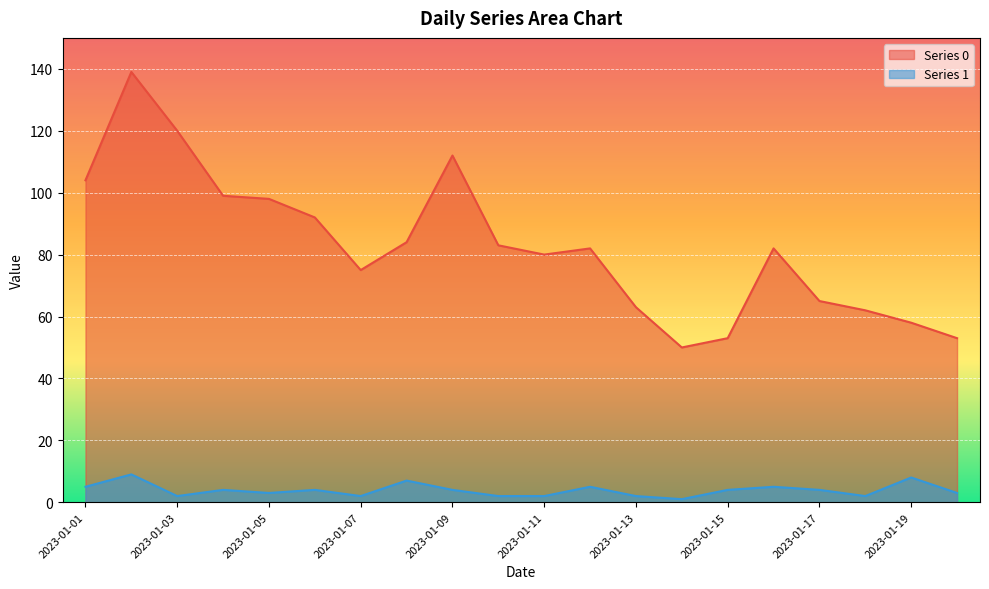

In Series 0, how many points are lower than both neighbors (excluding endpoints)?

3